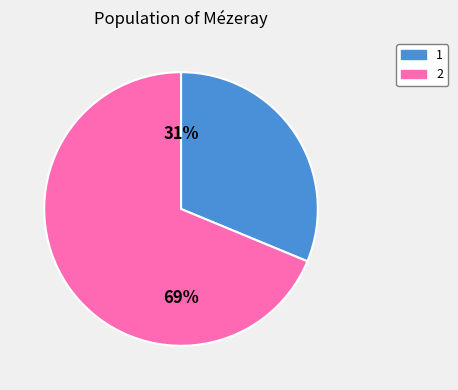

Which slice represents more than half of the pie?

2